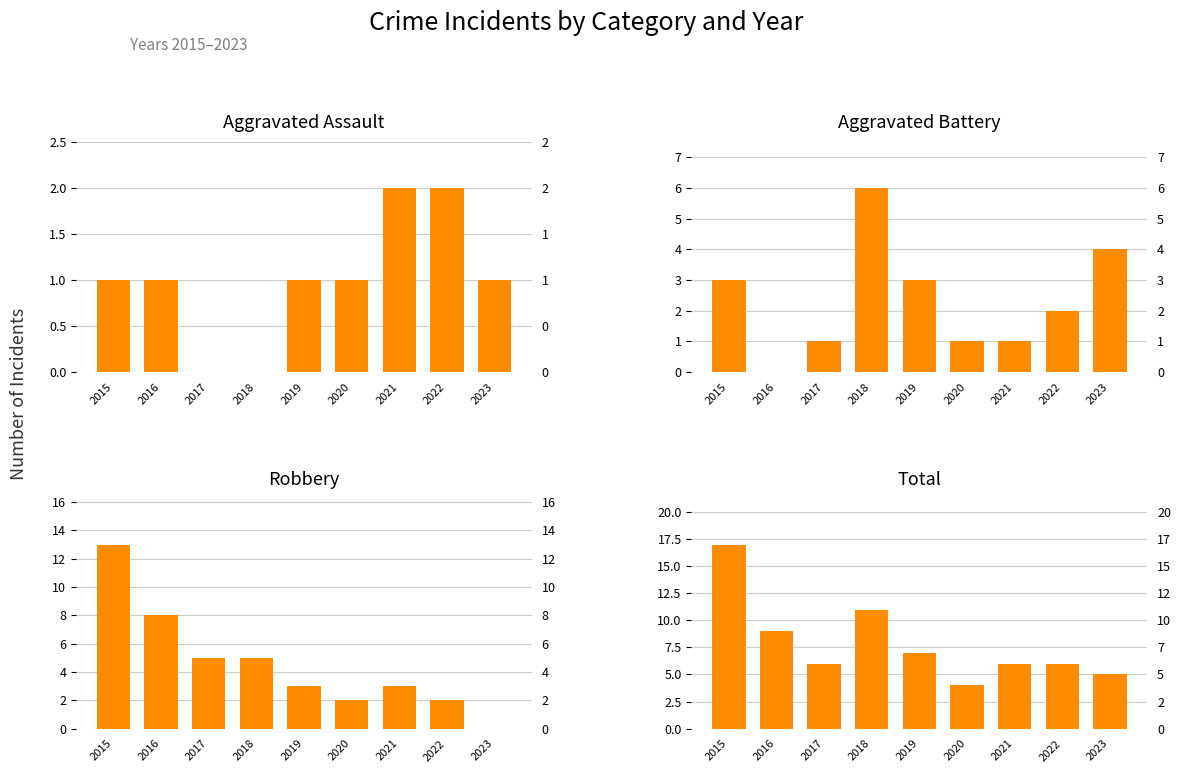

Rank the series by their average value, from highest to lowest.

Total, Robbery, Aggravated Battery, Aggravated Assault